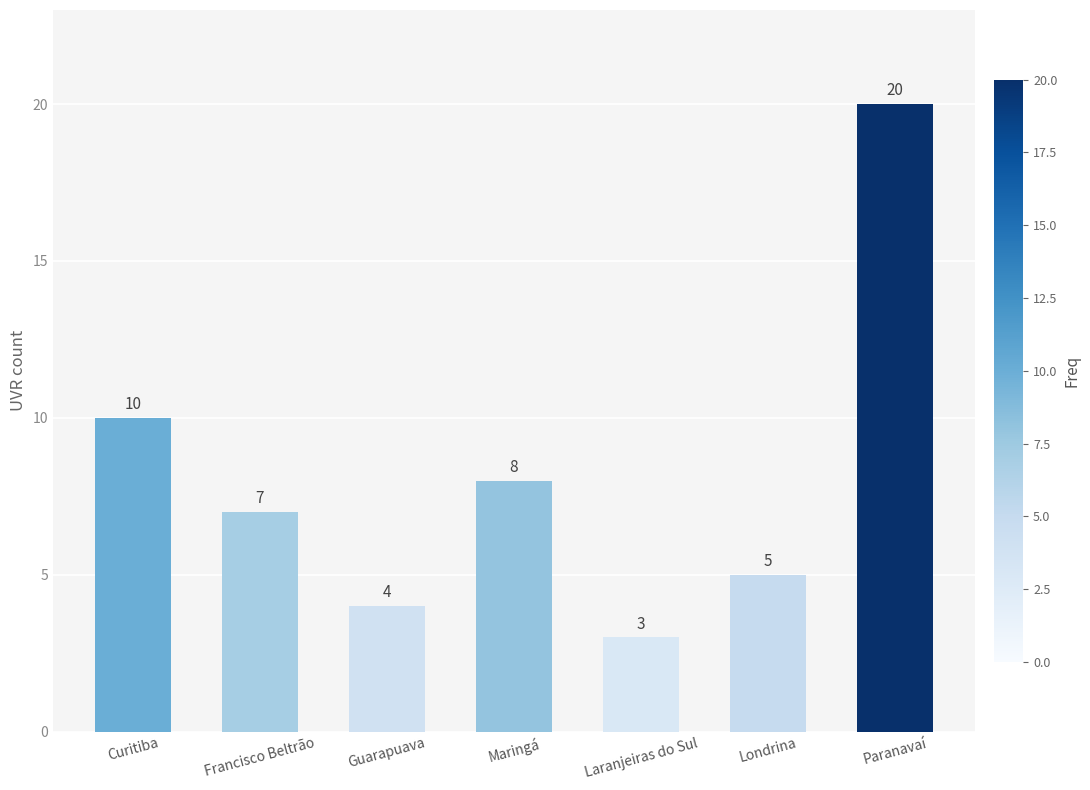

What is the smallest value displayed?

3